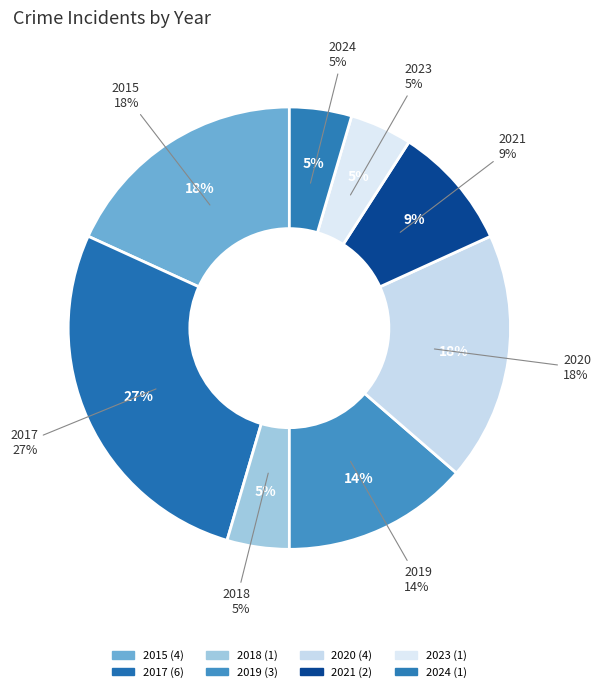

Count the number of slices in the pie.

8